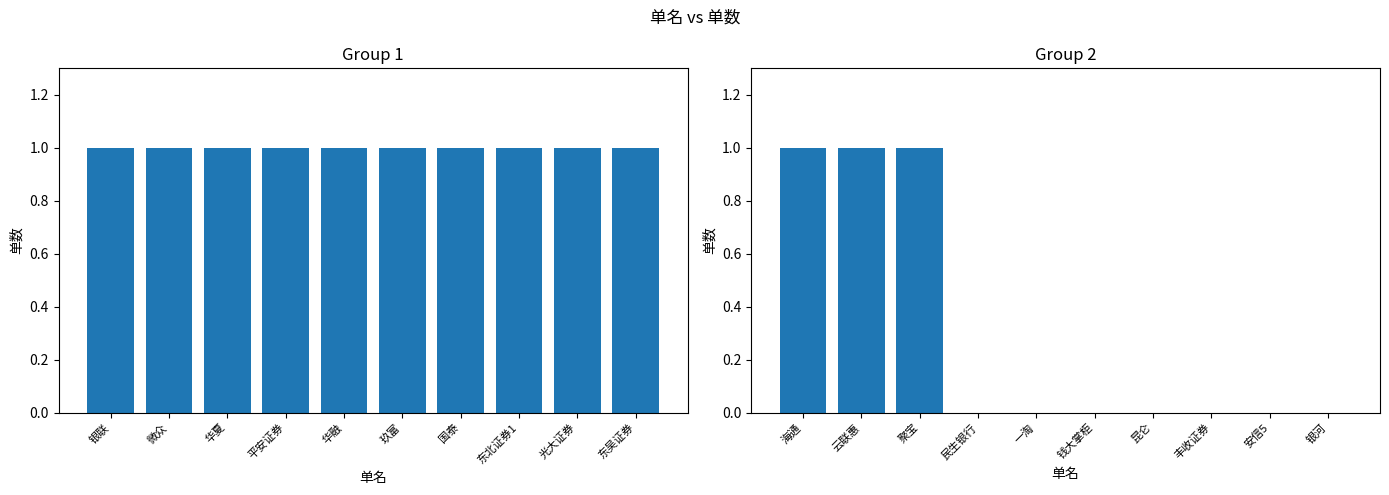

Reading left to right, transcribe all the data shown in this chart.

单数 (Group 1): 1	1	1	1	1	1	1	1	1	1
单数 (Group 2): 1	1	1	0	0	0	0	0	0	0